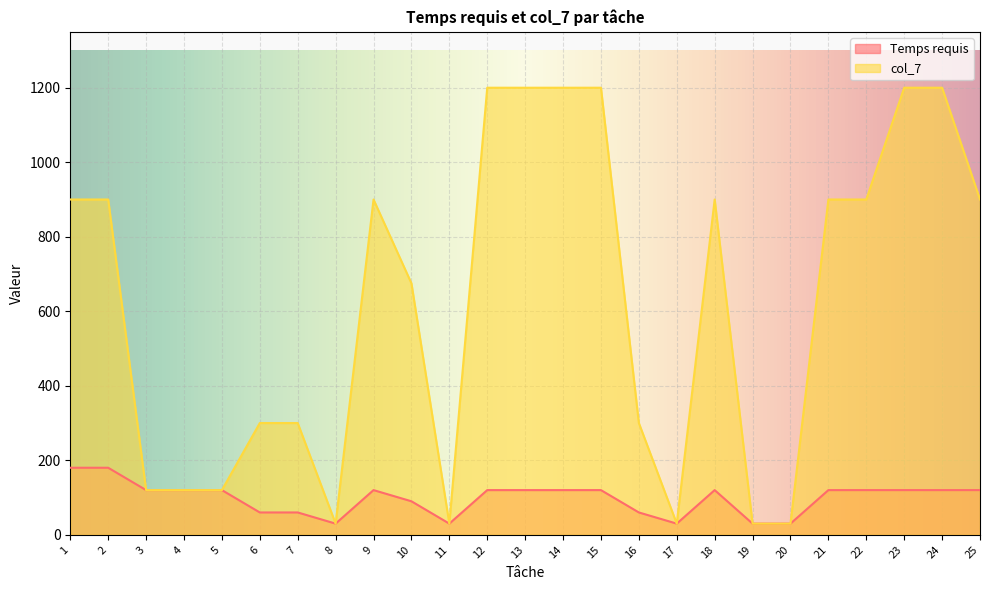

Does the chart display data point markers on the line(s)?

No